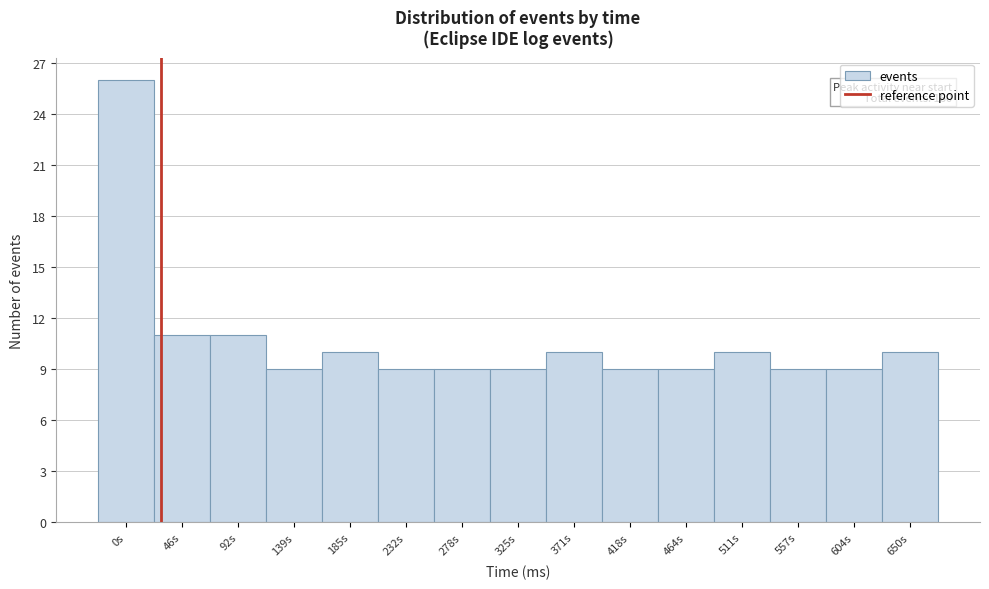

Reading right to left, list all the values displayed in this chart.

650s=10	604s=9	557s=9	511s=10	464s=9	418s=9	371s=10	325s=9	278s=9	232s=9	185s=10	139s=9	92s=11	46s=11	0s=26